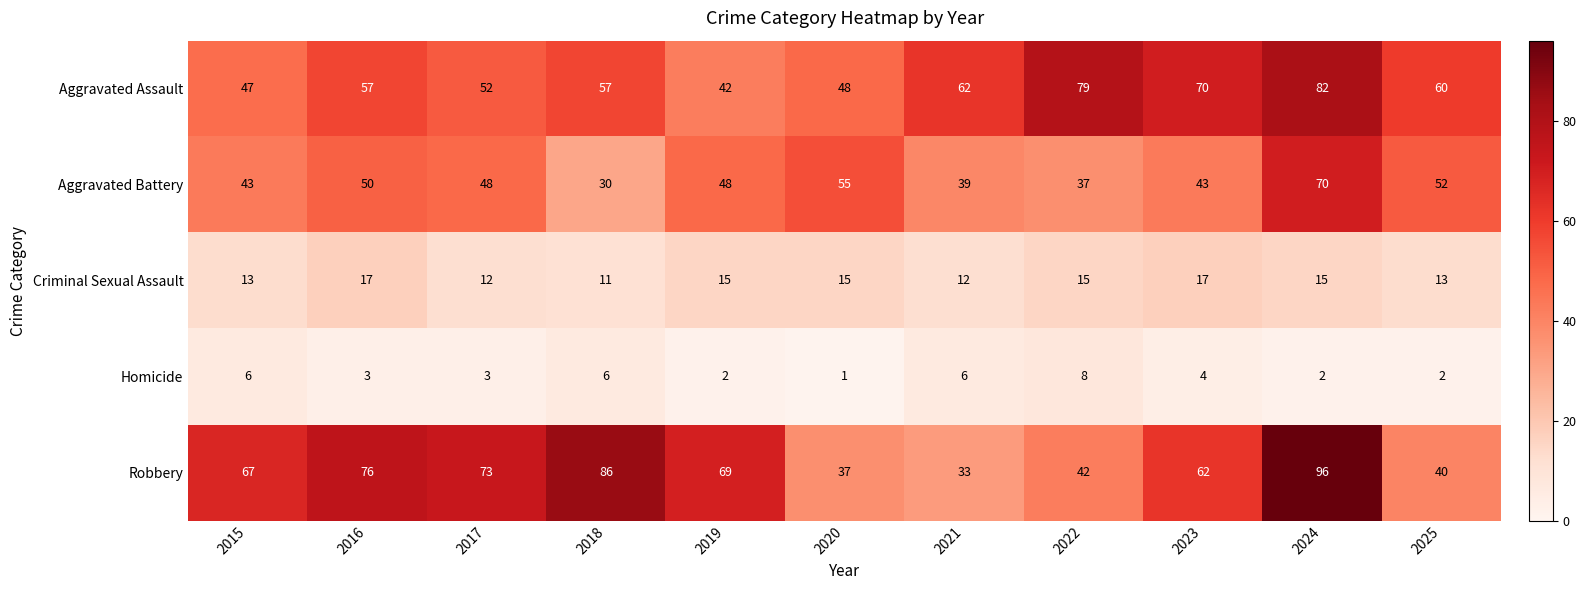

What is the maximum value shown in the chart?

96